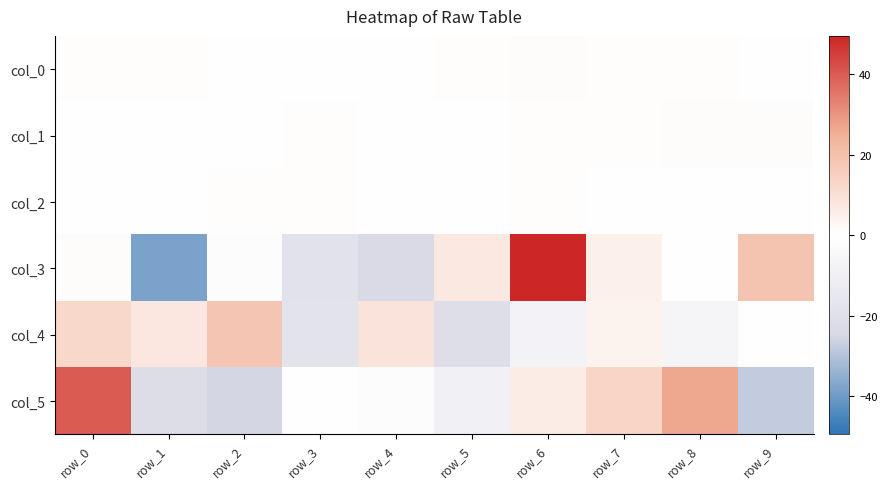

At which category does the chart reach its peak across all series?

row_6